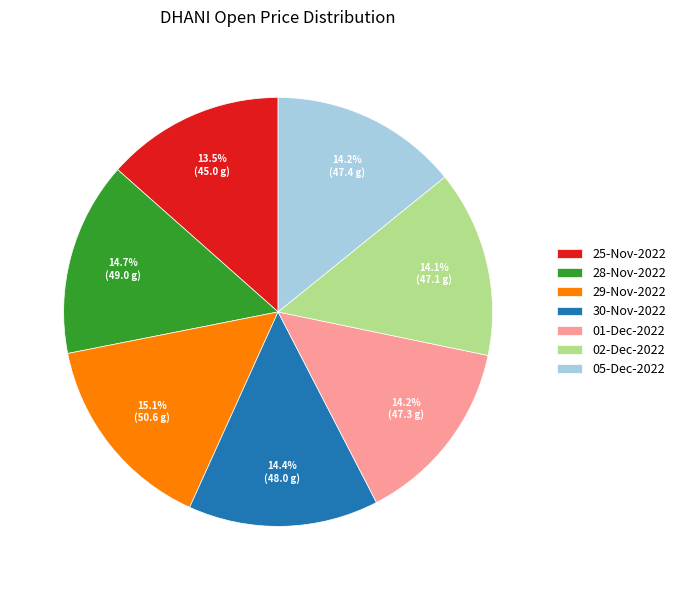

Which category has the smallest portion of the pie?

25-Nov-2022